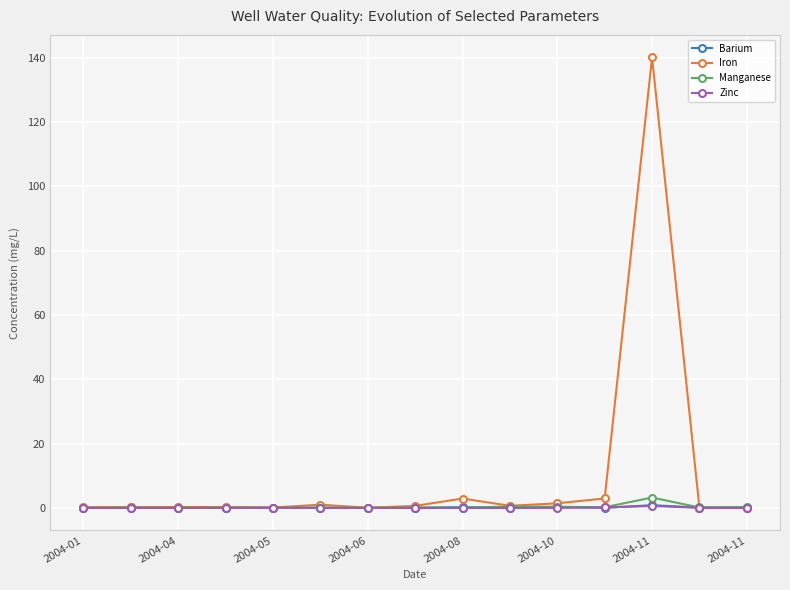

Which series has the widest spread of values?

Iron